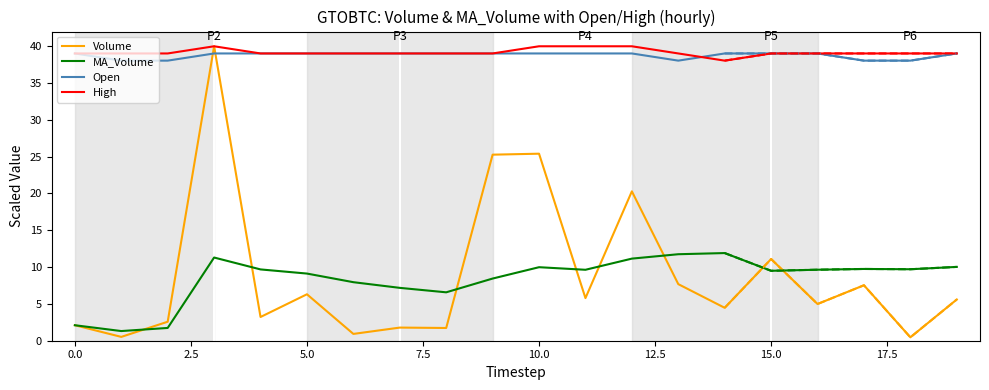

What is the label of the 8th point from the right?

12